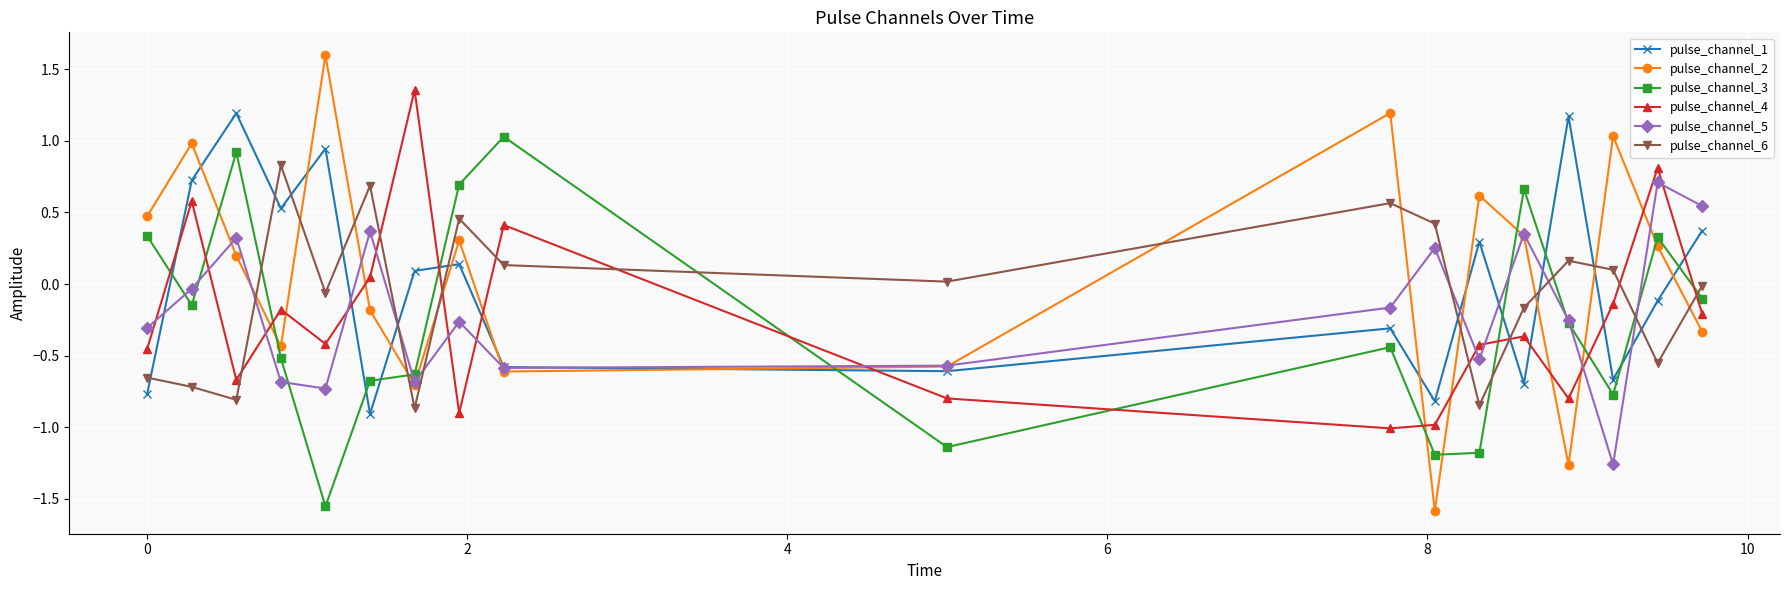

True or false: pulse_channel_2 has more than 0 interior local peaks.

True